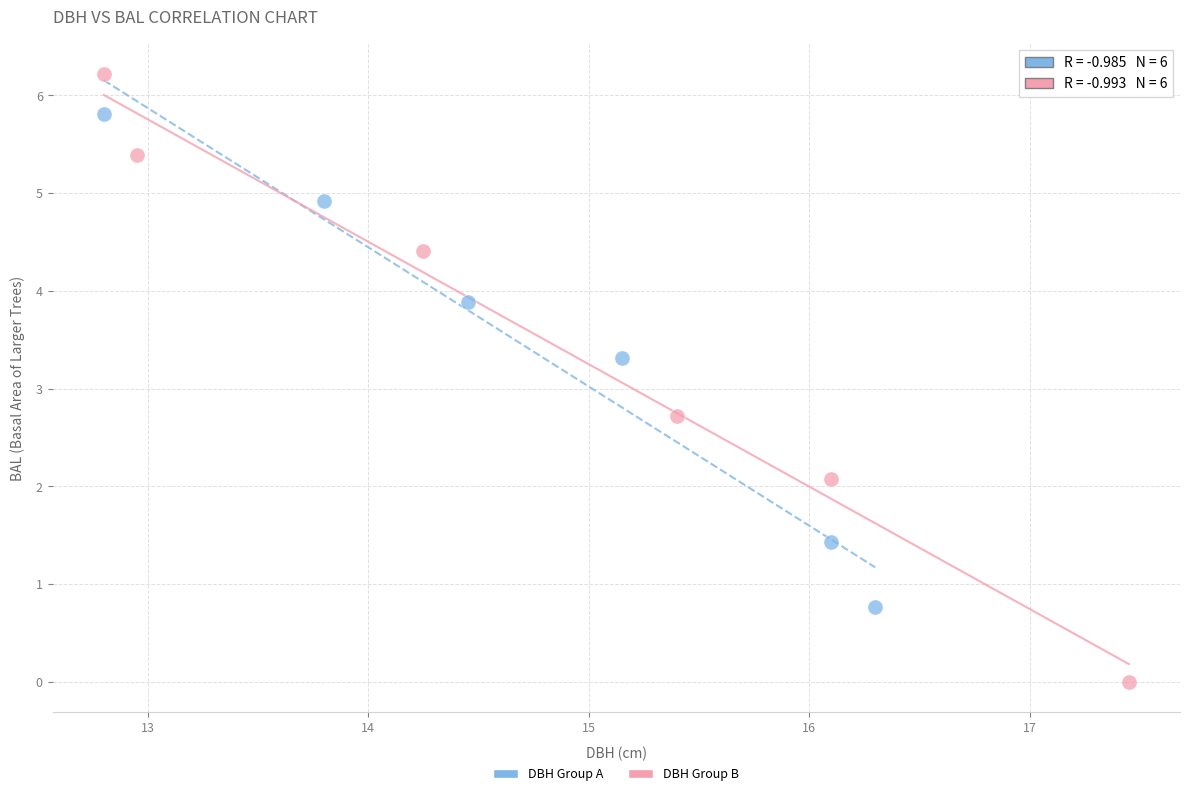

Which series contains the lowest Y value?

DBH Group B